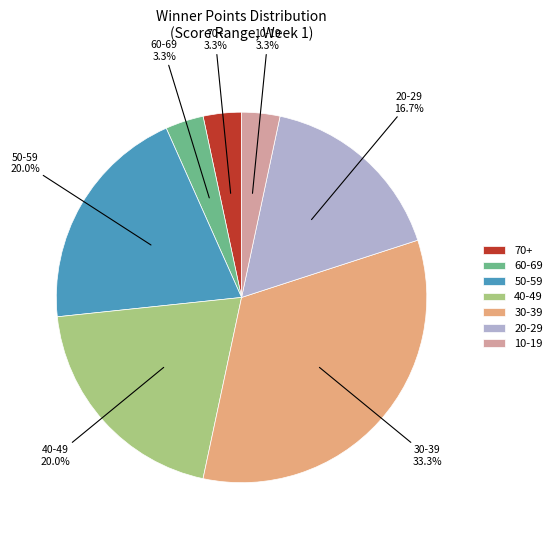

Which category has the biggest portion of the pie?

30-39